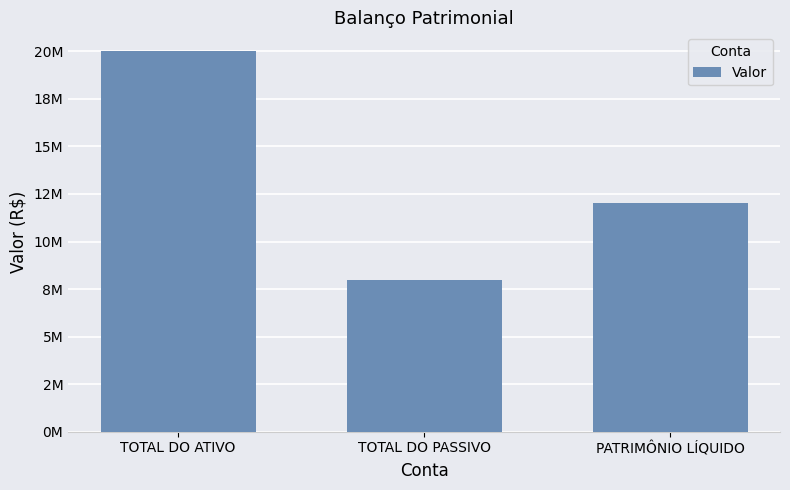

What is the ratio of the value at PATRIMÔNIO LÍQUIDO to the value at TOTAL DO PASSIVO?

1.5